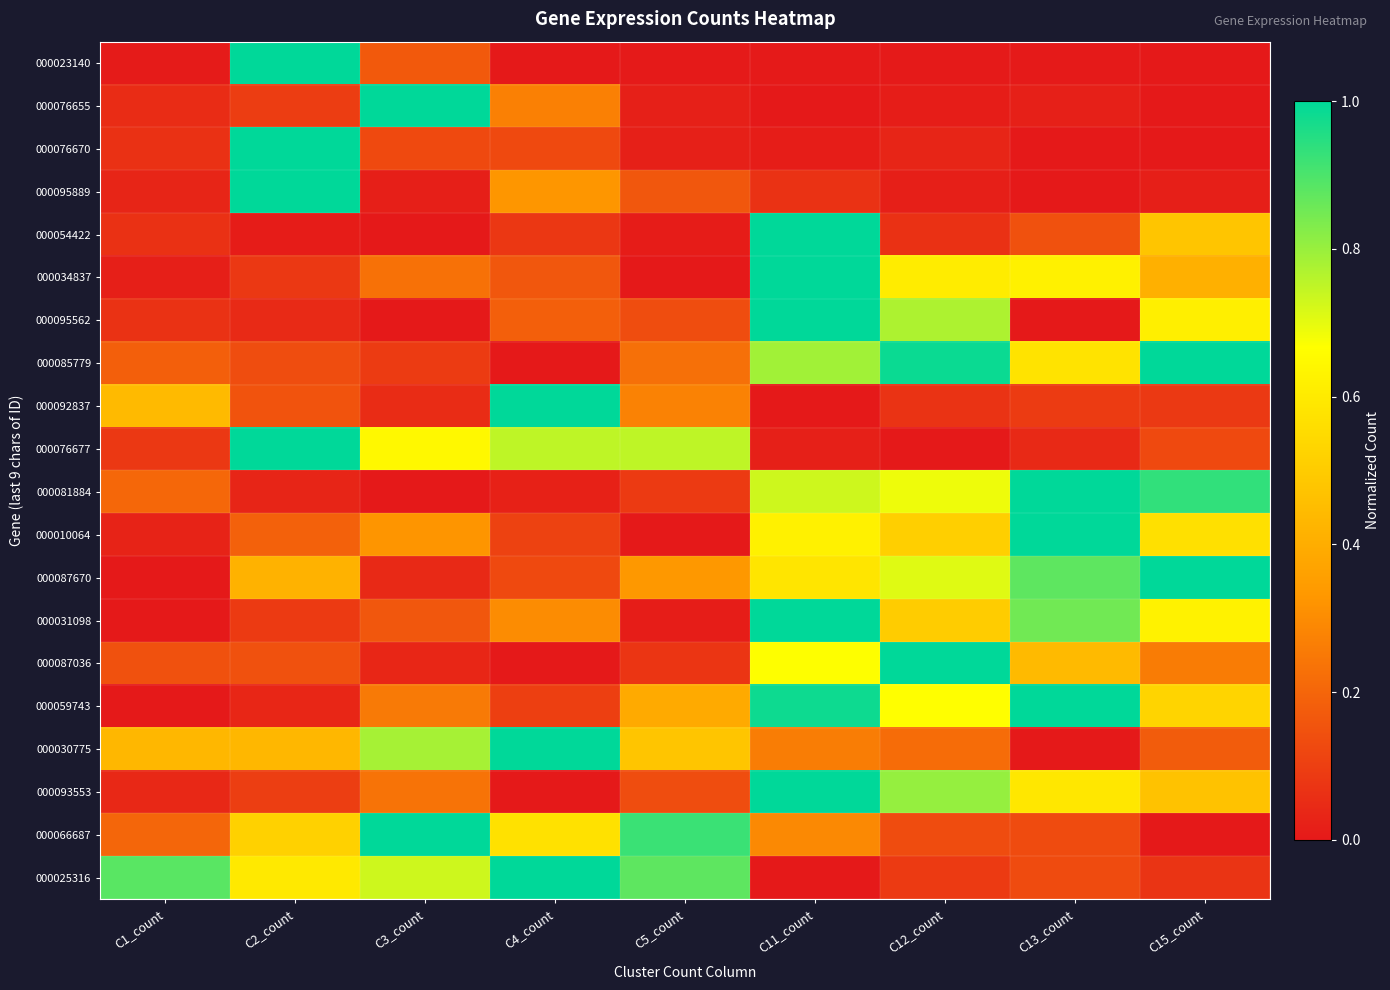

Which has a higher value, C11_count or C12_count?

C11_count